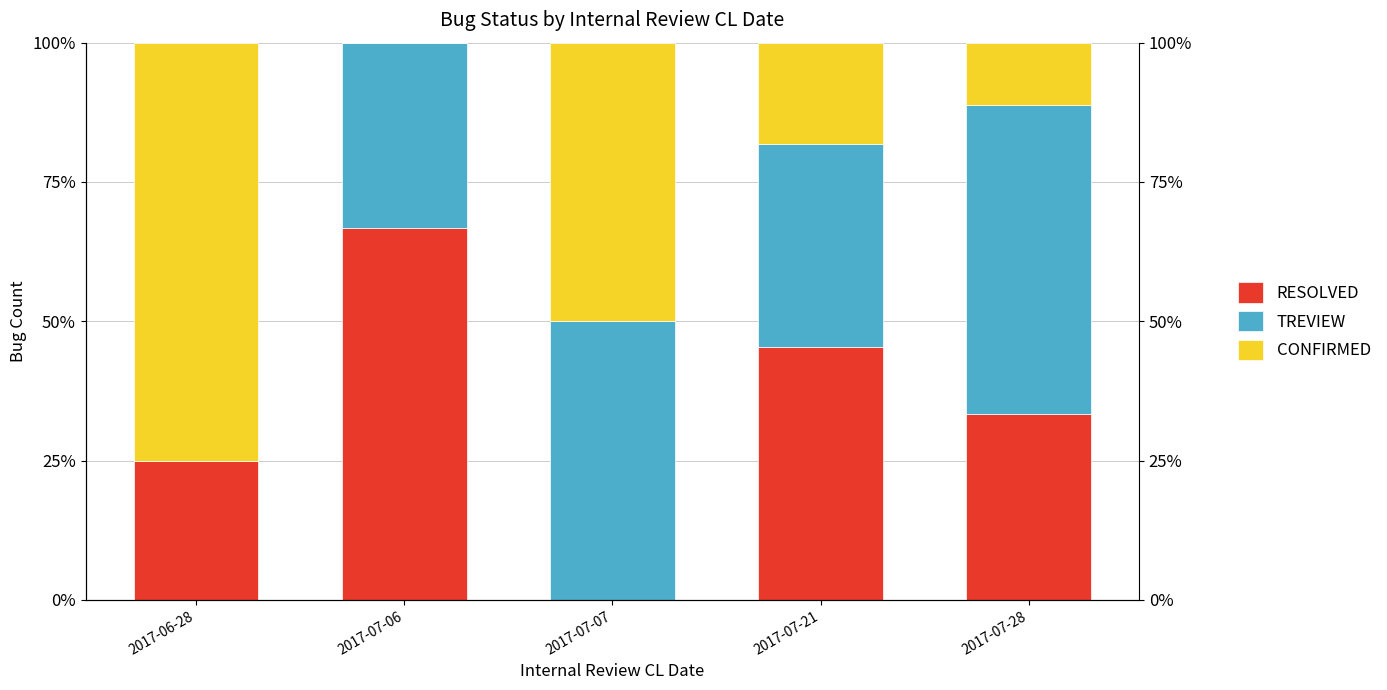

What is the difference between the highest and lowest values at 2017-07-28?

44.4